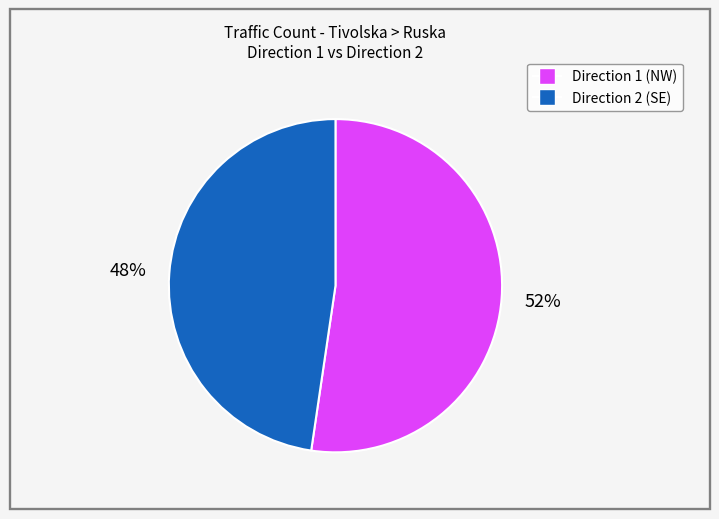

To the nearest percent, what is the average slice percentage?

50%